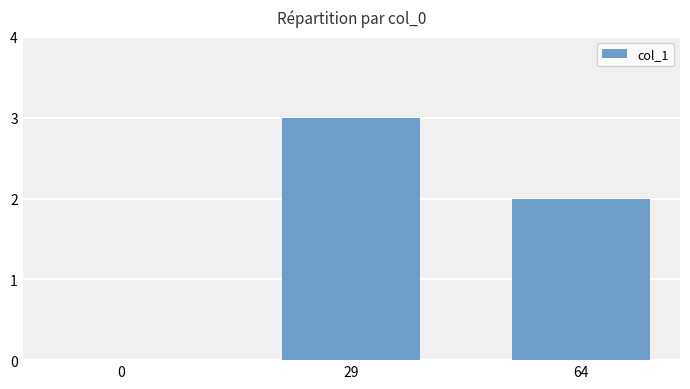

What is the sum of all values?

5